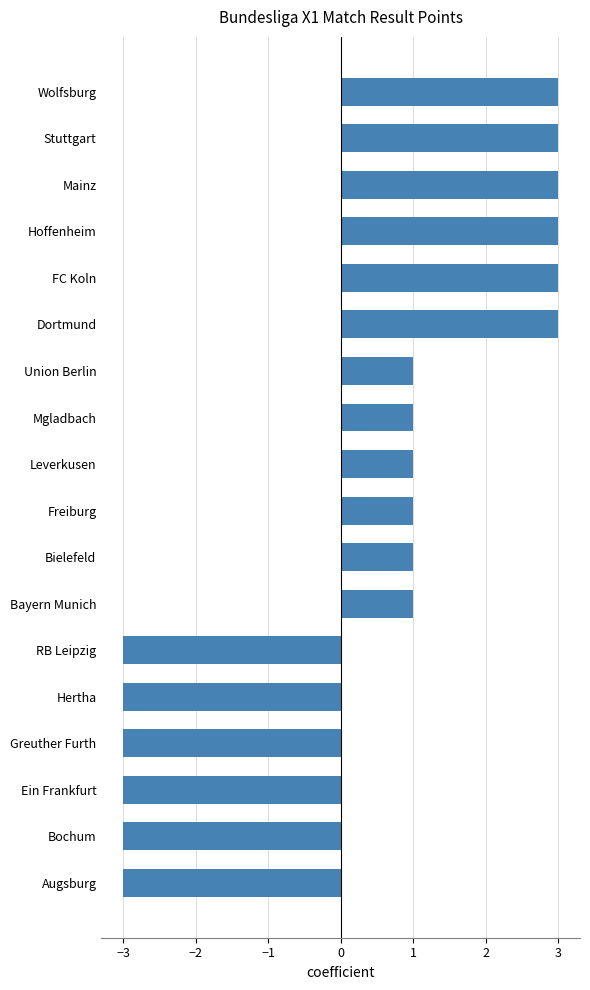

What is the maximum value shown in the chart?

3